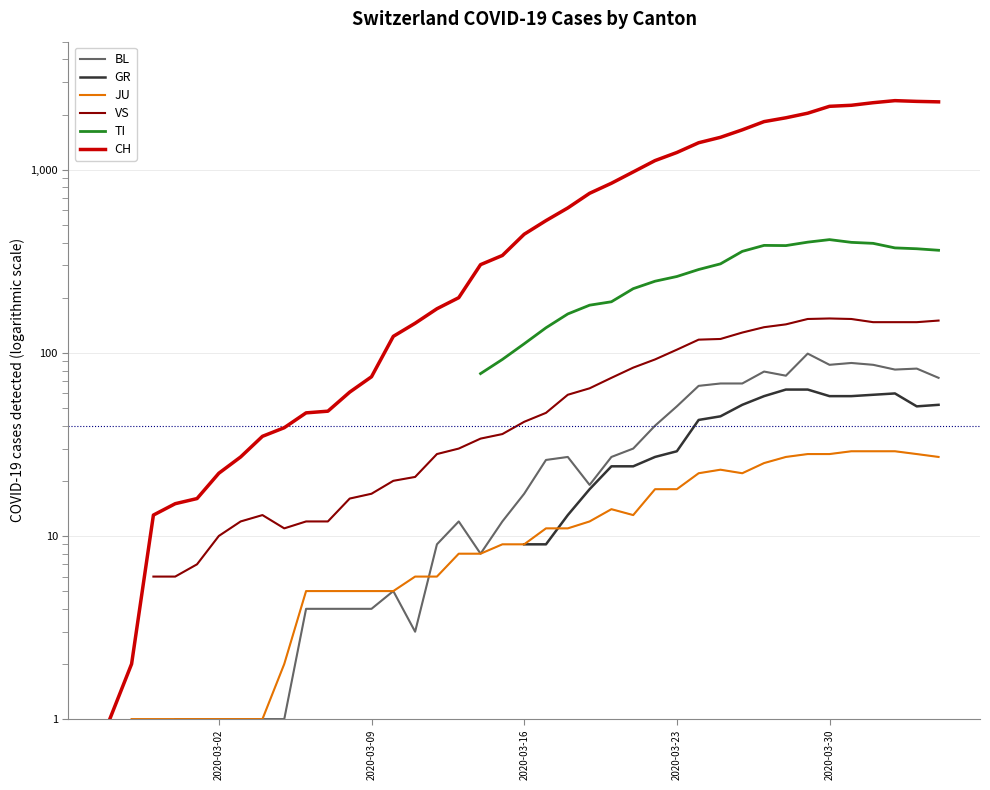

Count the number of data series in this chart.

6